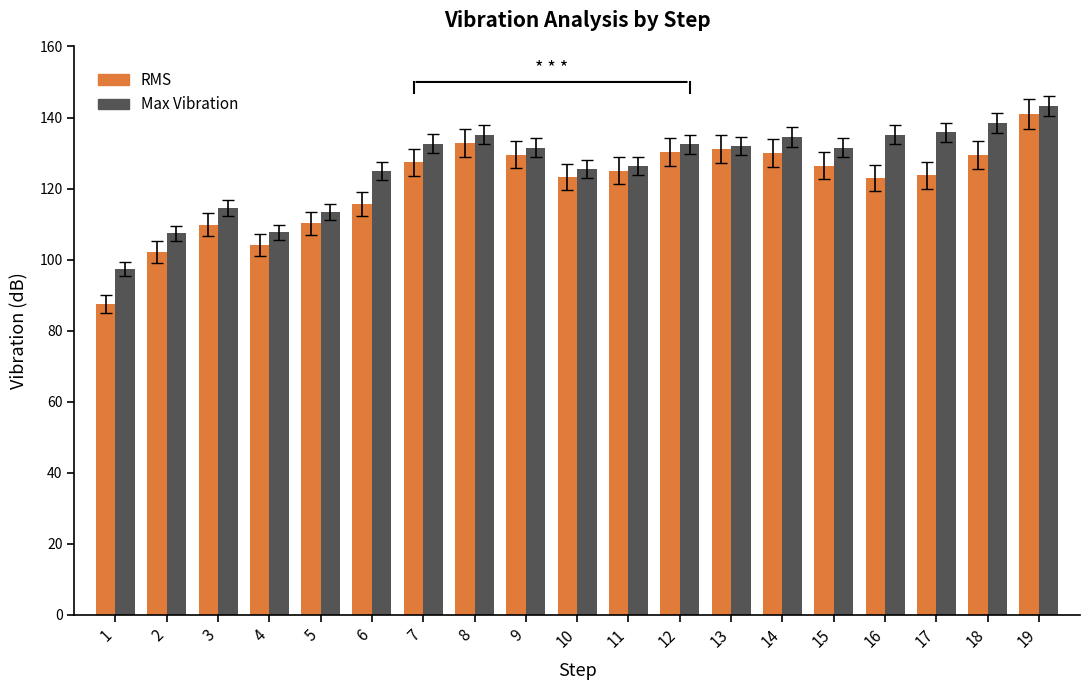

How many groups of bars are there?

19